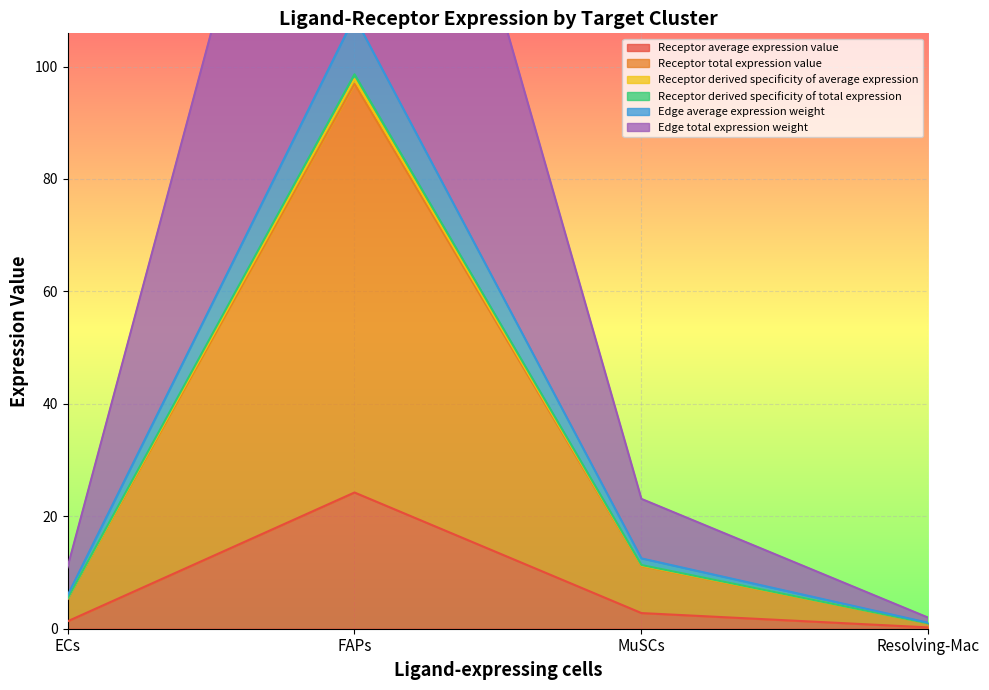

List the labels in order of Receptor derived specificity of average expression value, largest first.

FAPs, MuSCs, ECs, Resolving-Mac